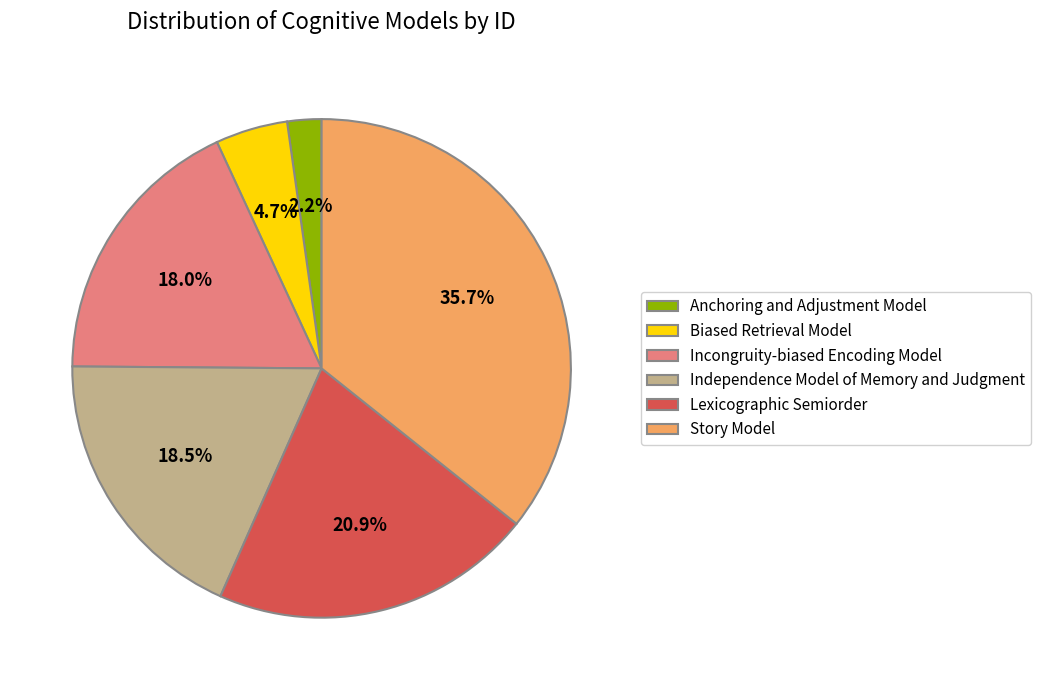

Does Incongruity-biased Encoding Model represent more than half of the total?

No